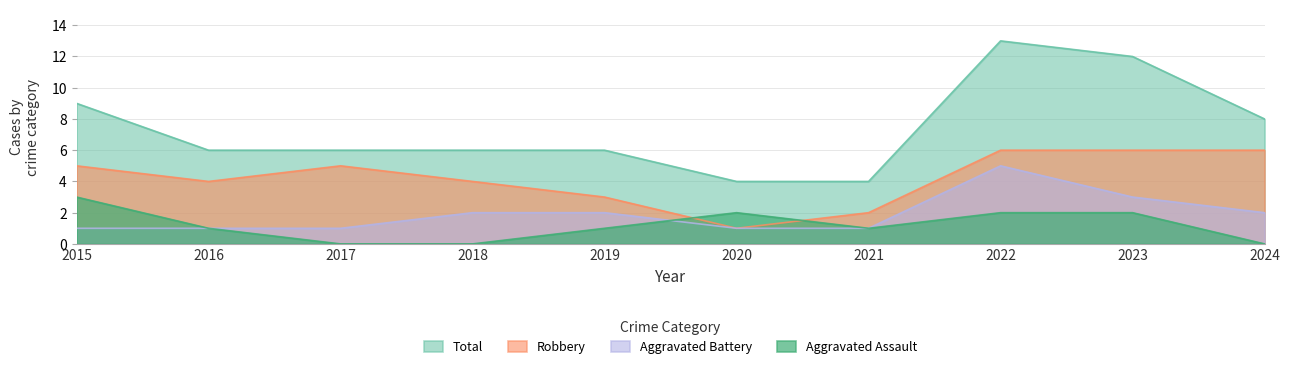

True or false: Total and Robbery cross at least once.

False